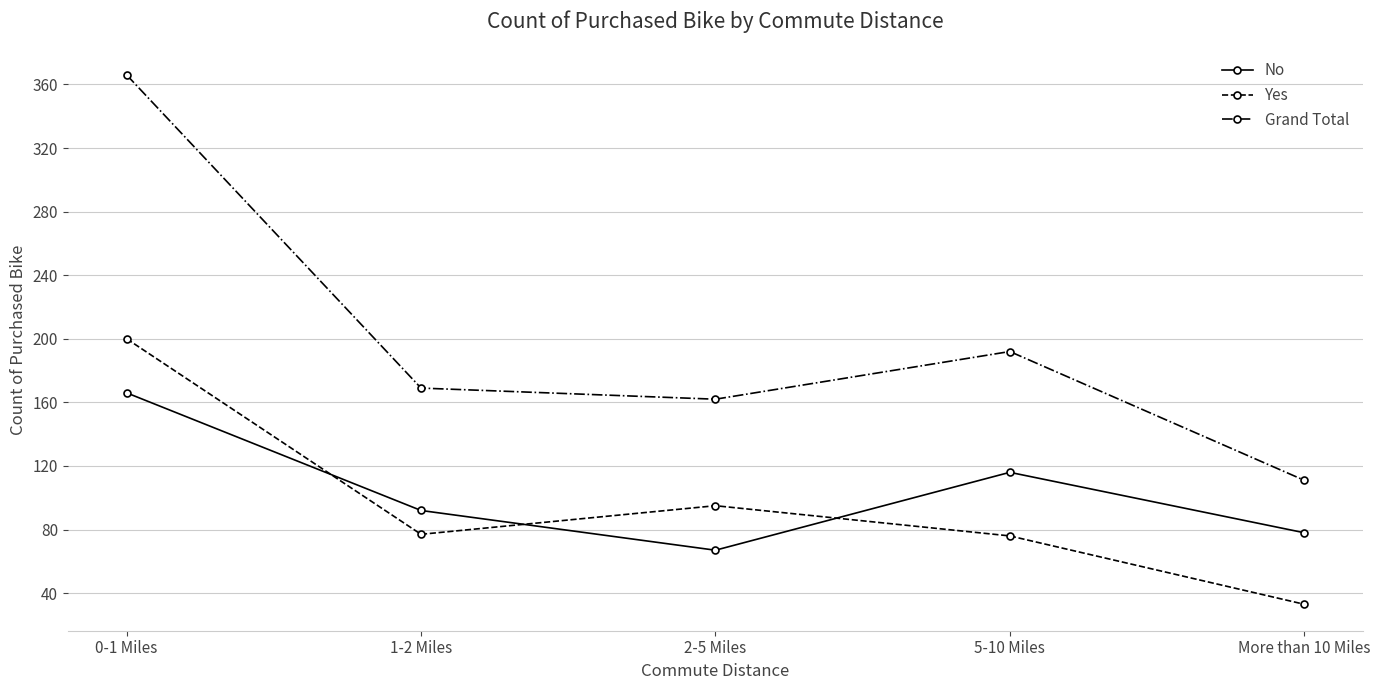

At which category does Grand Total reach its first local peak?

5-10 Miles